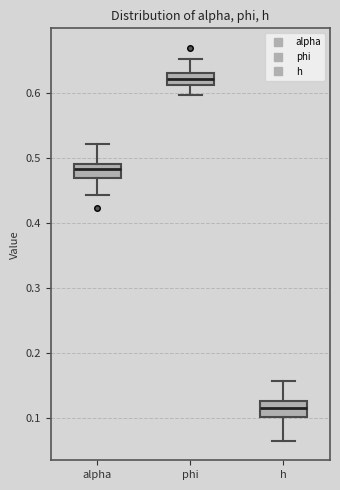

Which box has the highest median line?

phi